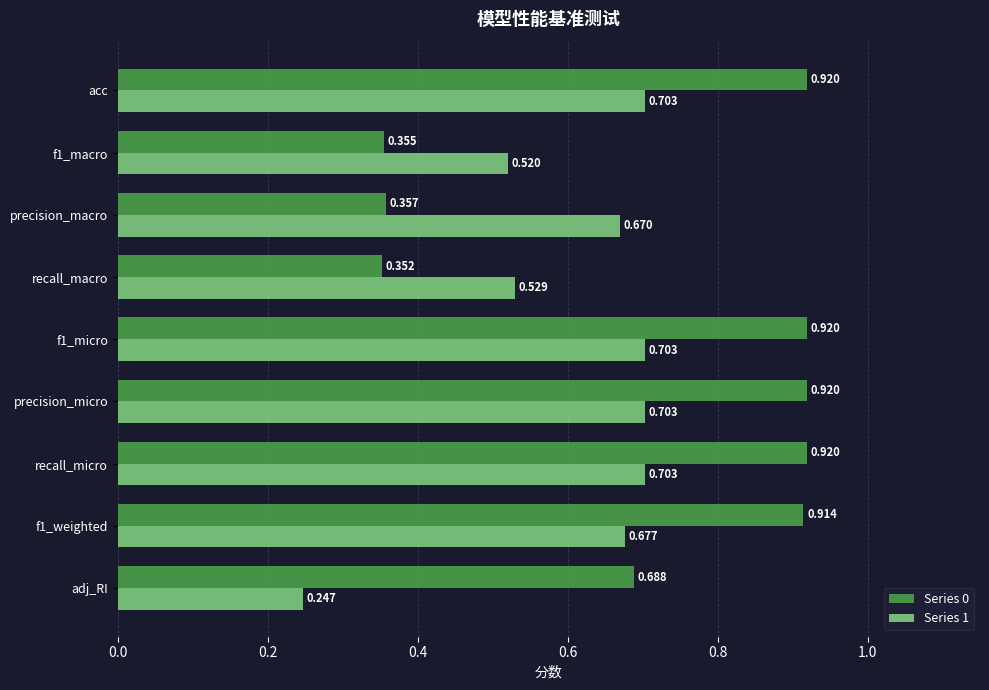

Where is Series 0 nearest to the value 0?

recall_macro